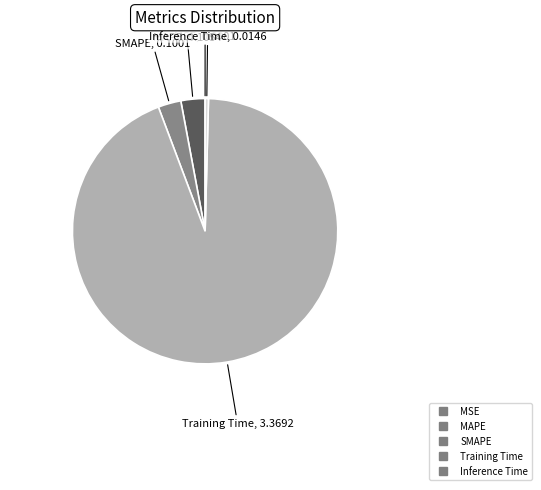

Which has a higher value, MAPE or Training Time?

Training Time